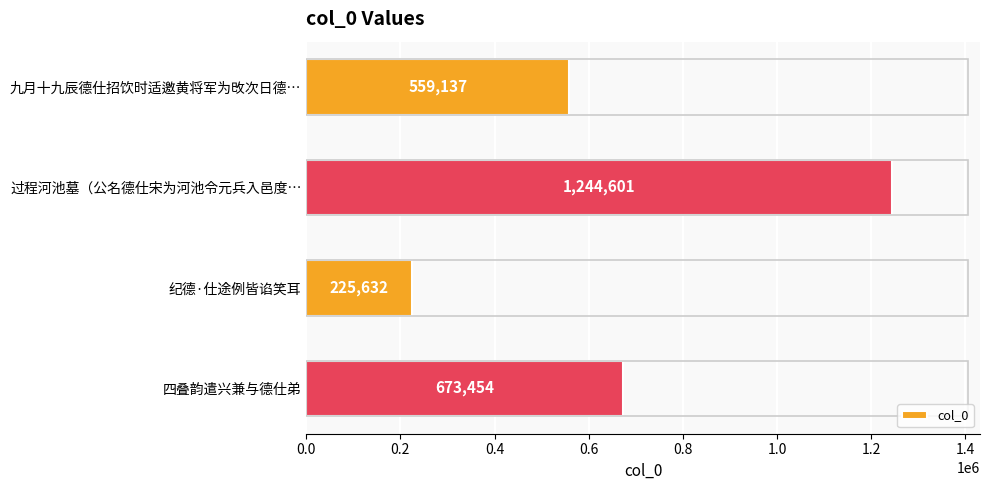

Are the bars horizontal?

Yes